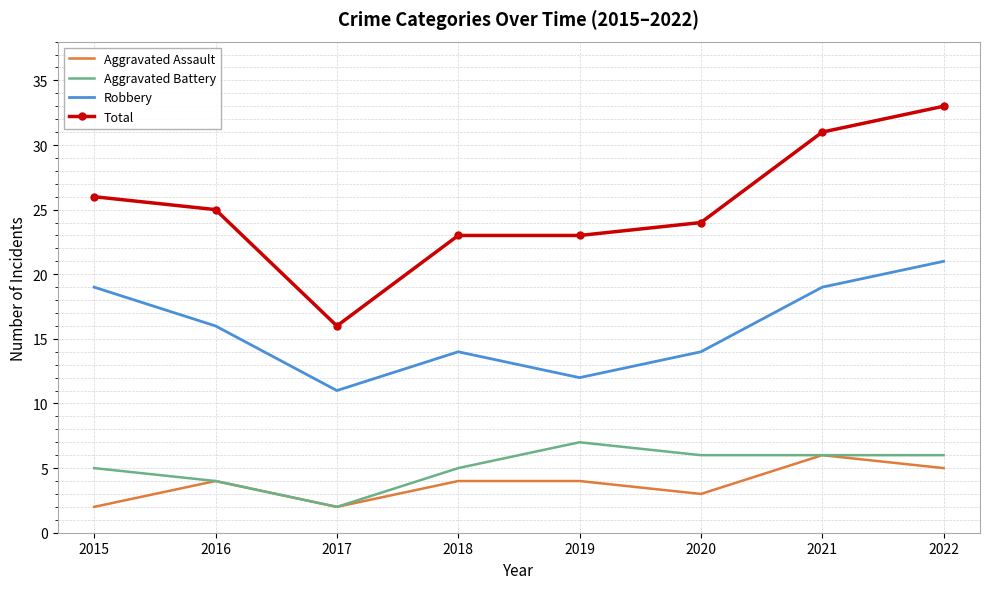

What are all the series names shown in the legend?

Aggravated Assault, Aggravated Battery, Robbery, Total